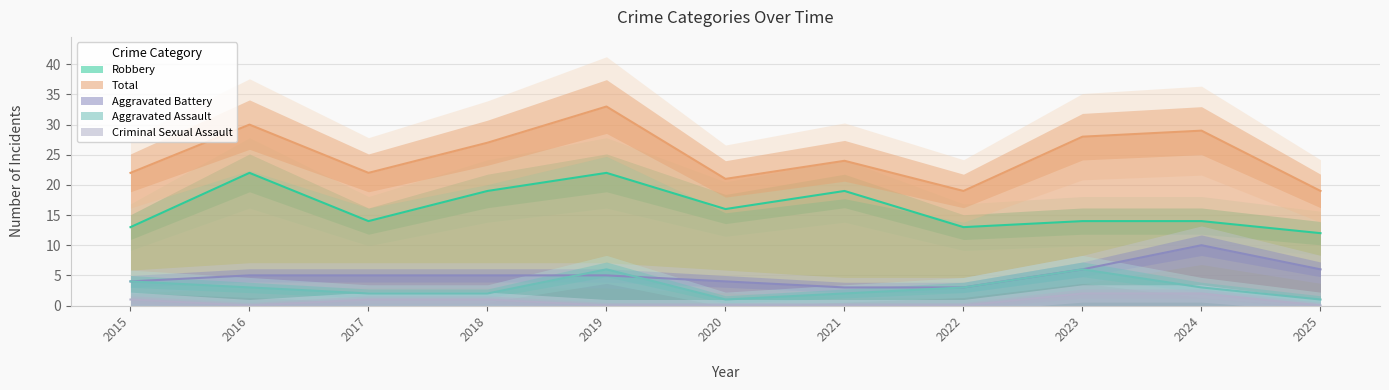

What is the sum of all Robbery values?

178